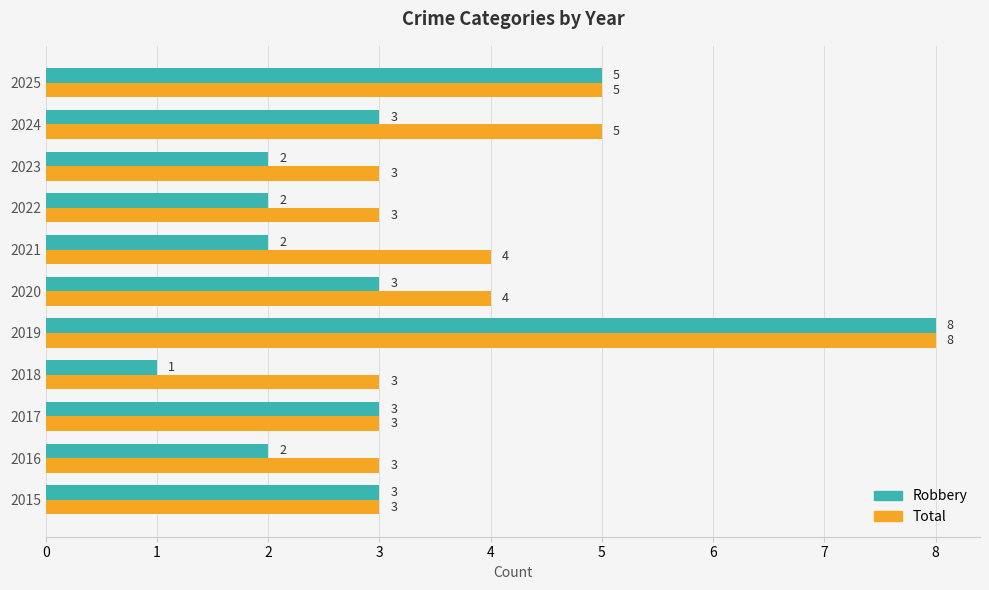

List the series in order of their overall mean, highest first.

Total, Robbery